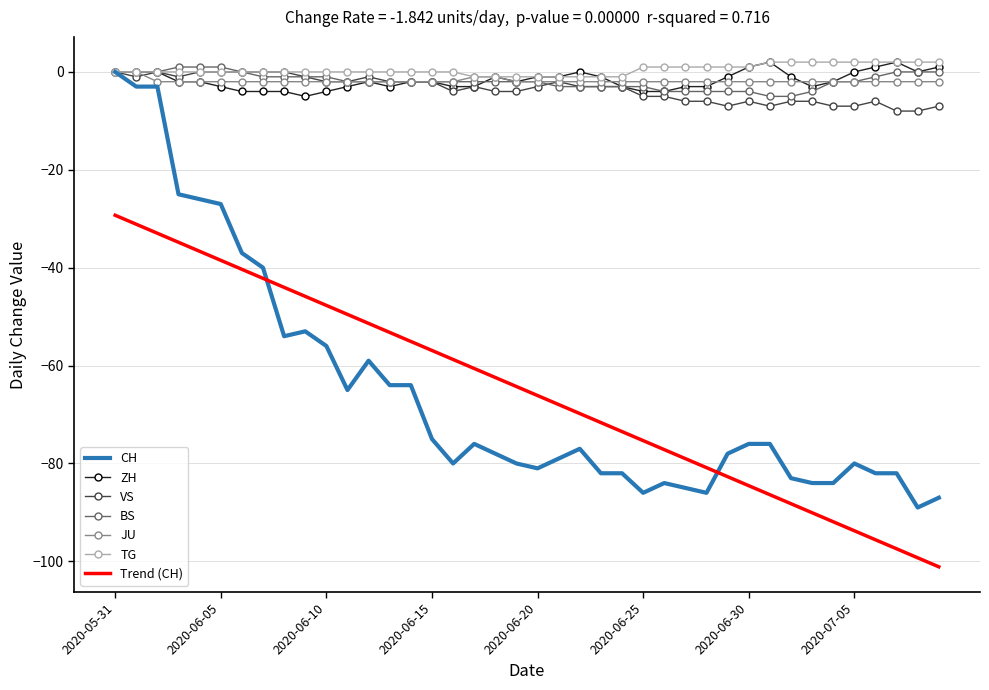

True or false: CH has more than 2 interior local peaks.

True